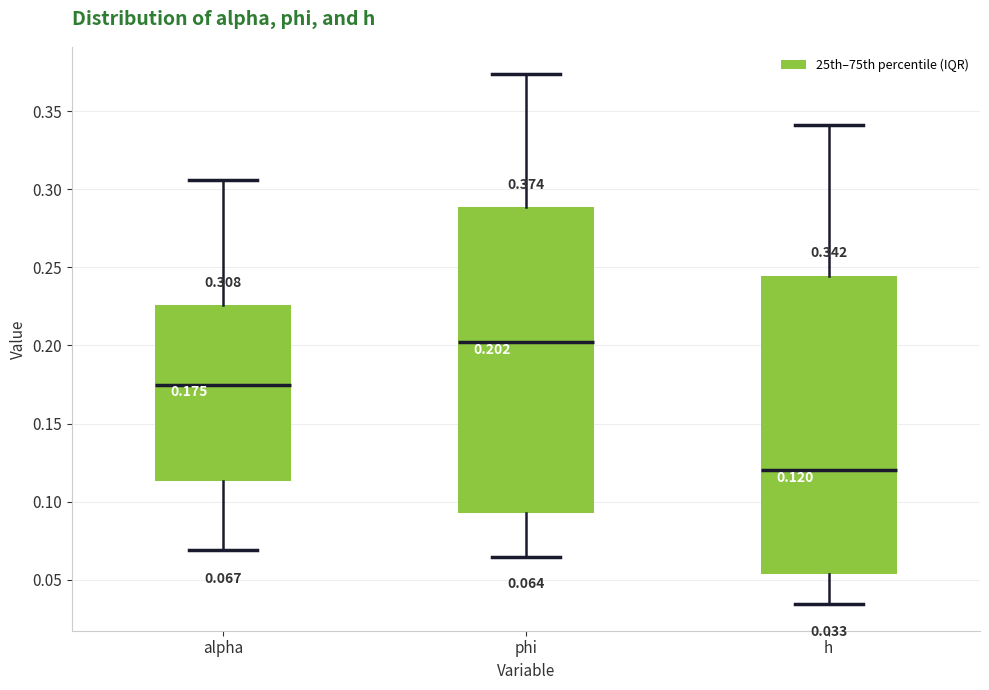

Which box's median line is the lowest?

h